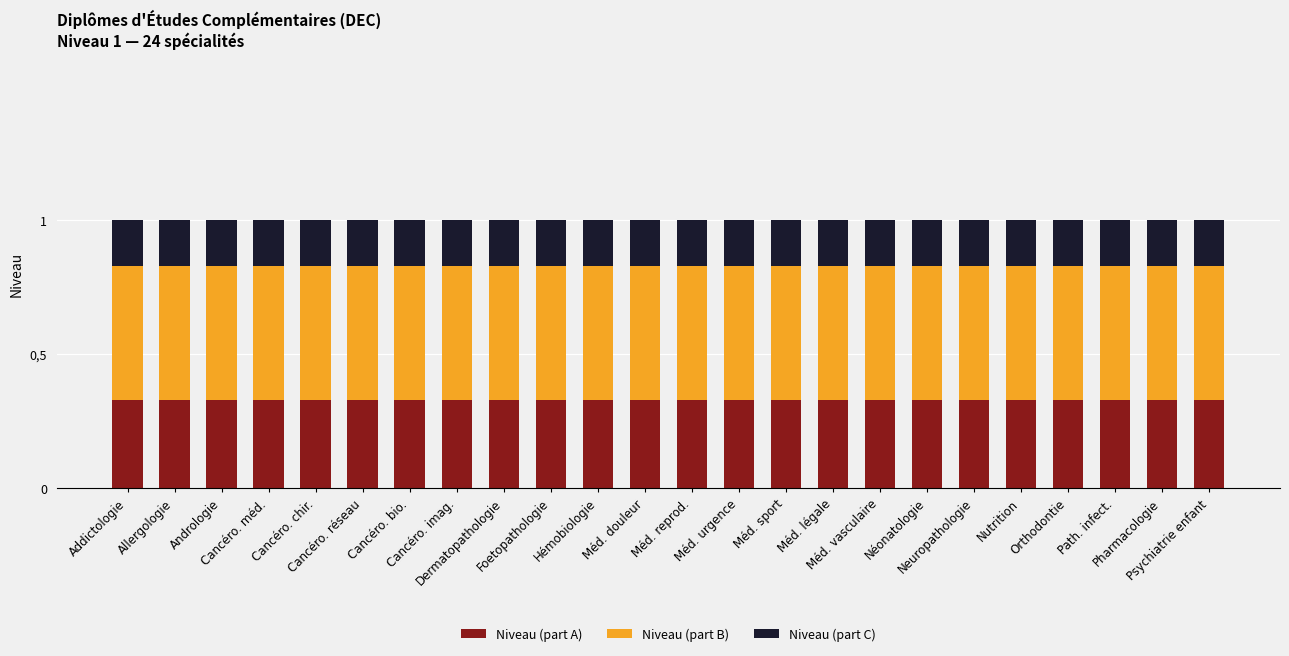

What are all the series names shown in the legend?

Niveau (part A), Niveau (part B), Niveau (part C)